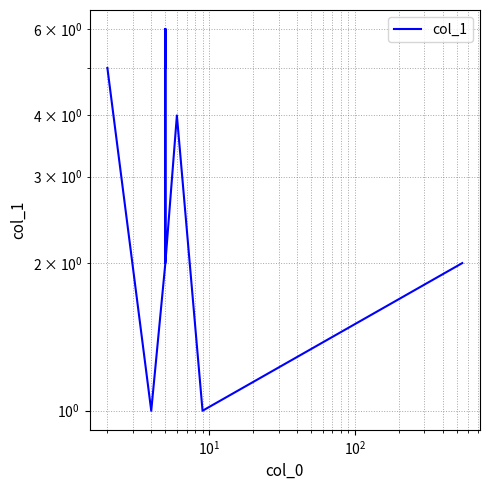

Count the number of values greater than 4.

4